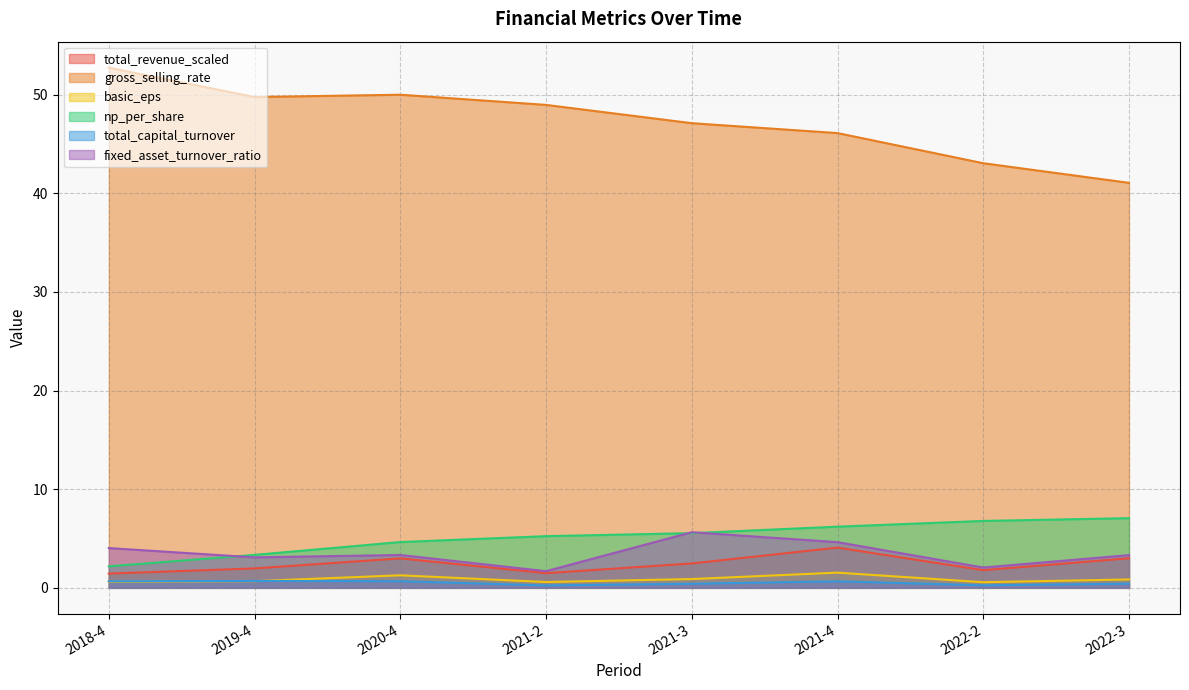

Is it true that total_capital_turnover equals 0.3 at 2021-2?

False